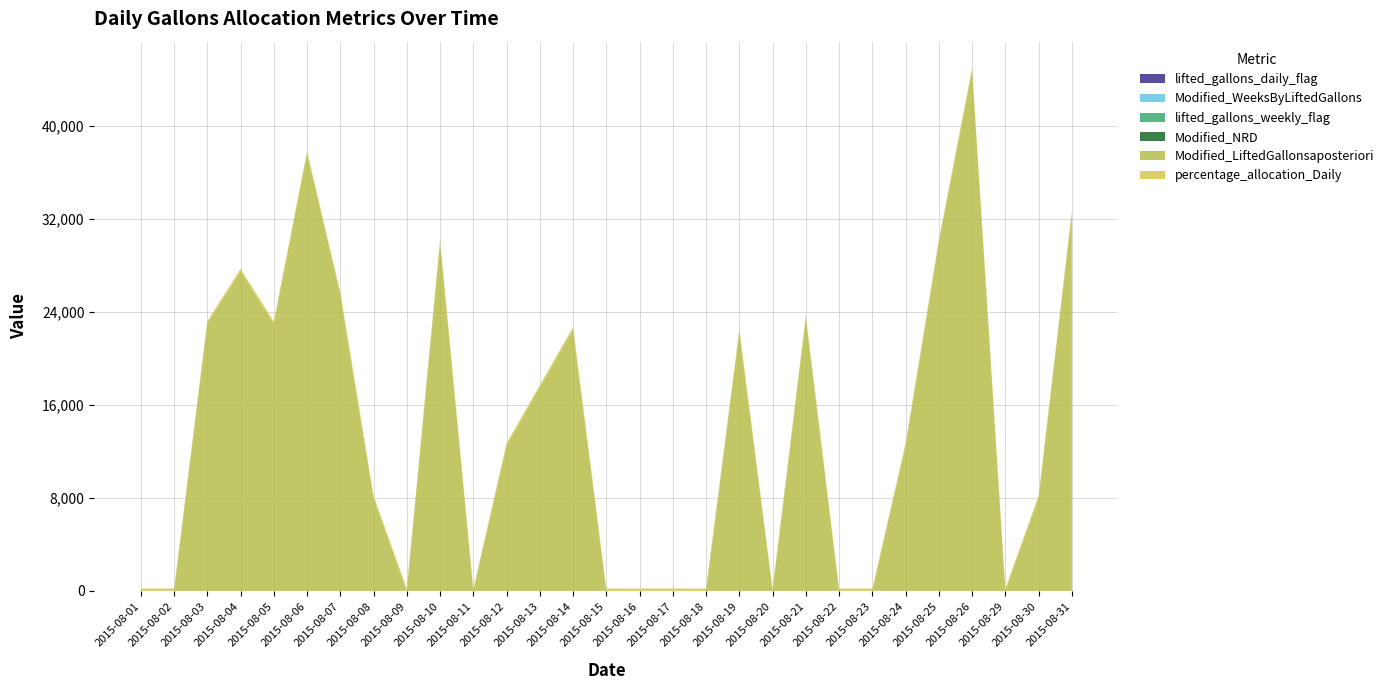

Reading left to right, extract all data points from this chart.

lifted_gallons_daily_flag: 3	3	0	1	0	1	1	3	0	3	0	3	0	1	1	1	3	0	3	0	1	3	3	3	0	0	3	0	1
Modified_WeeksByLiftedGallons: 3	3	3	0	0	0	0	0	0	0	0	0	0	0	0	0	0	0	3	3	3	3	3	3	0	0	3	3	0
lifted_gallons_weekly_flag: 1	0	0	1	0	1	1	1	0	1	0	0	0	1	1	1	1	0	1	0	1	1	0	0	0	0	0	0	1
Modified_NRD: 0	0	0	0	0	0	0	0	0	0	0	0	0	0	0	0	0	0	0	0	0	0	0	0	0	0	0	0	0
Modified_LiftedGallonsaposteriori: 0	0	23005	27500	23000	37651	25500	8000	0	30005	0	12500	17505	22500	0	0	0	0	22300	0	23500	0	0	12500	30006	44800	0	8000	32505
percentage_allocation_Daily: 200	200	200	200	200	200	200	200	200	200	200	200	200	200	200	200	200	200	200	200	200	200	200	200	200	200	200	200	200